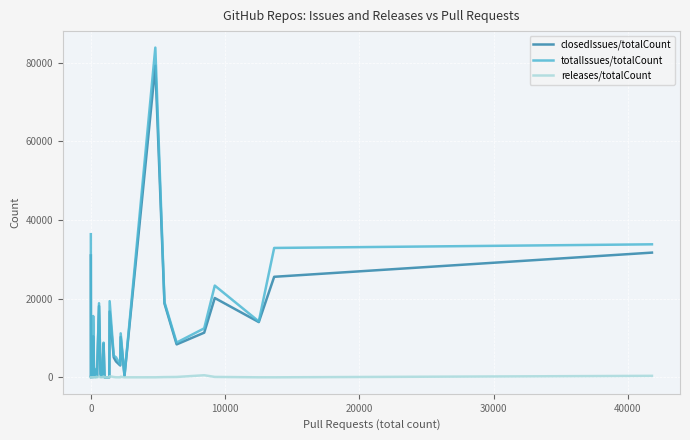

What is the sum of all closedIssues/totalCount values?

325599